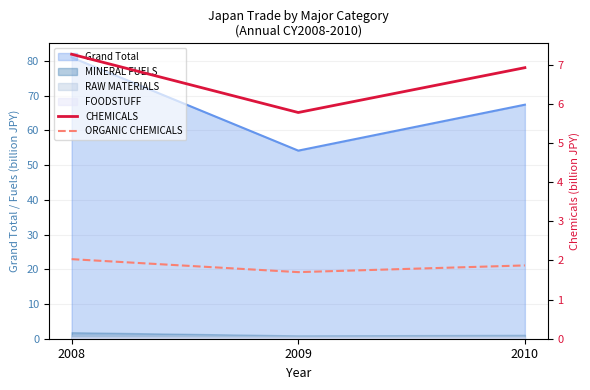

Is the value of ORGANIC CHEMICALS at 2010 greater than the value of CHEMICALS at 2010?

No